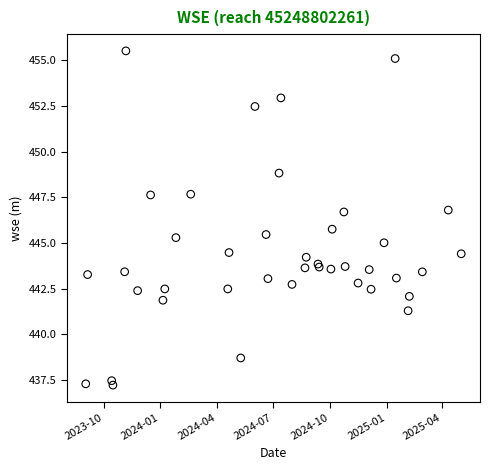

What Y value in the scatter plot is closest to 446?

445.8